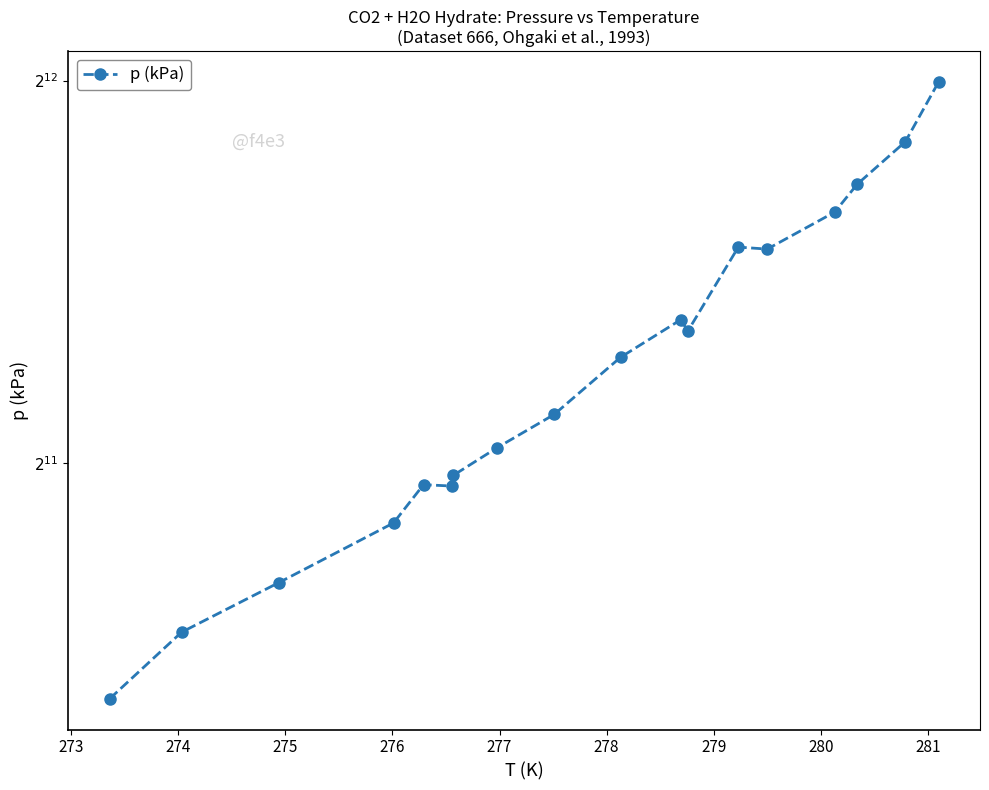

How many series are shown in this chart?

1